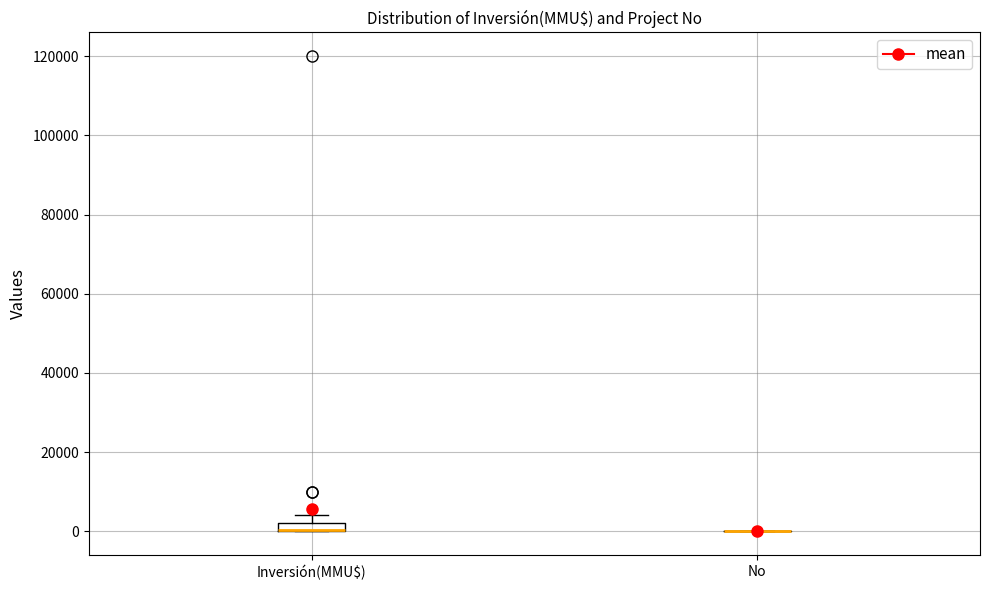

Where is the upper edge of the box for Inversión(MMU$) on the y-axis? The values are not printed on the chart, so give them approximately, as read against the axis.

2000